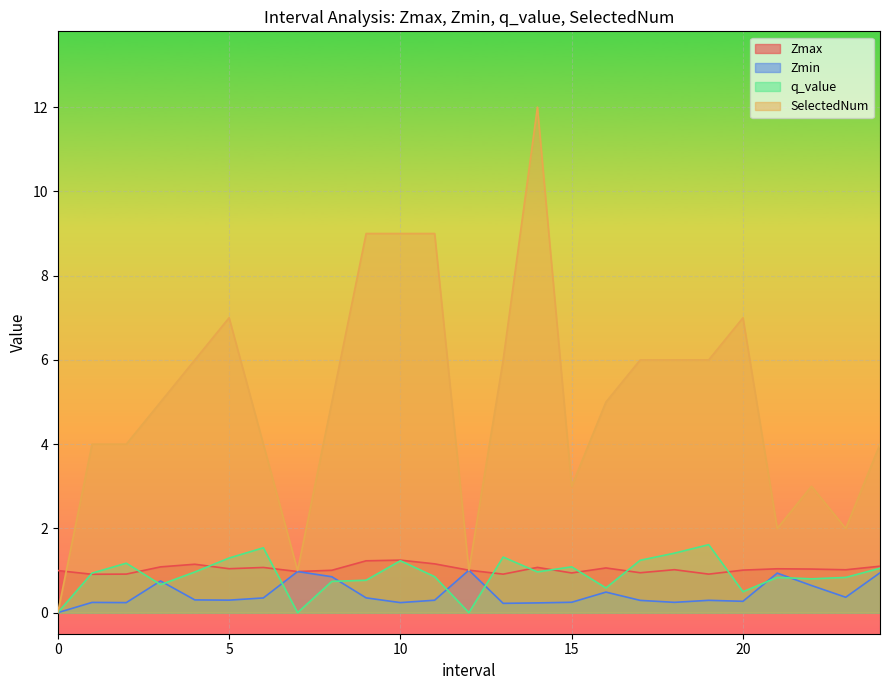

Count the number of data series in this chart.

4